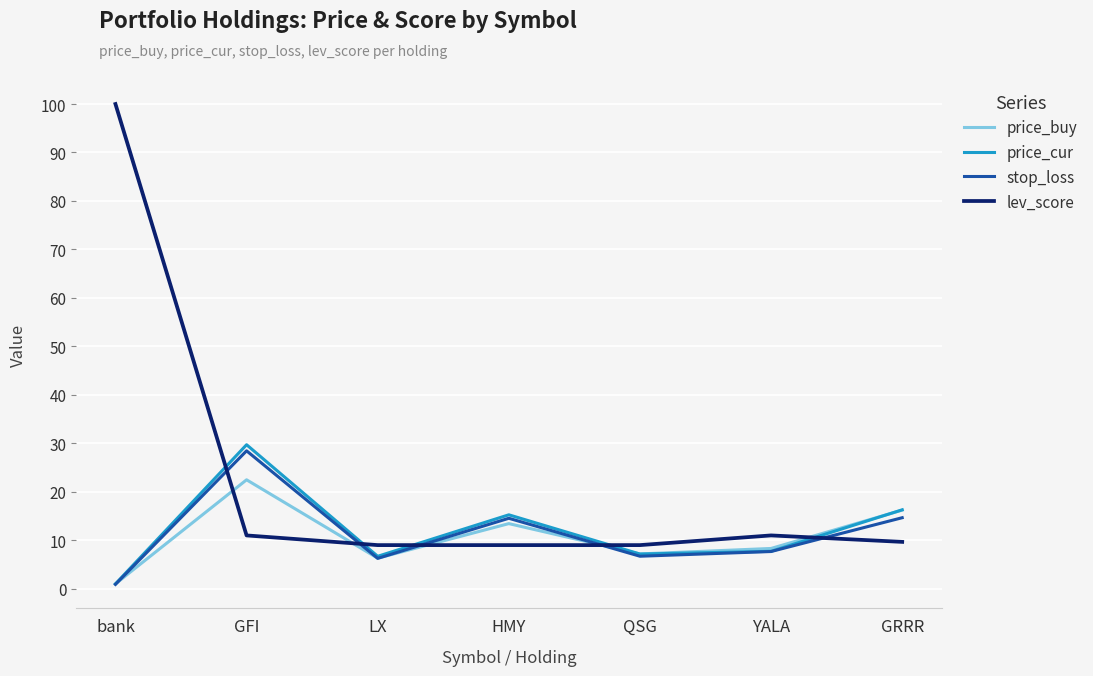

True or false: lev_score has a value of 4.3 at HMY.

False